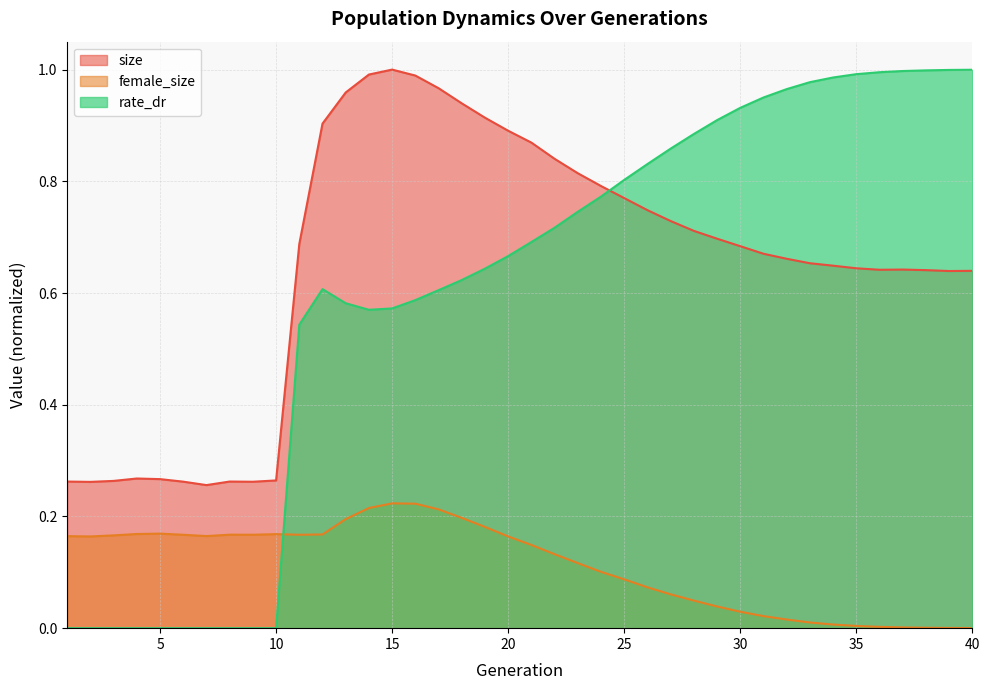

In size, how many points are higher than both neighbors (excluding endpoints)?

4